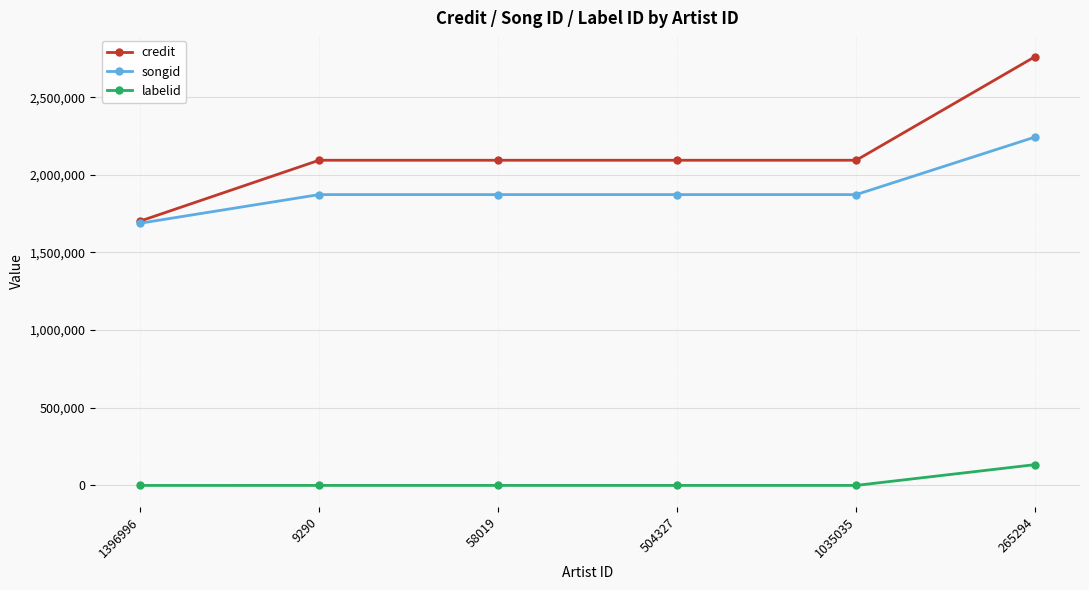

At which label does labelid reach its peak?

265294